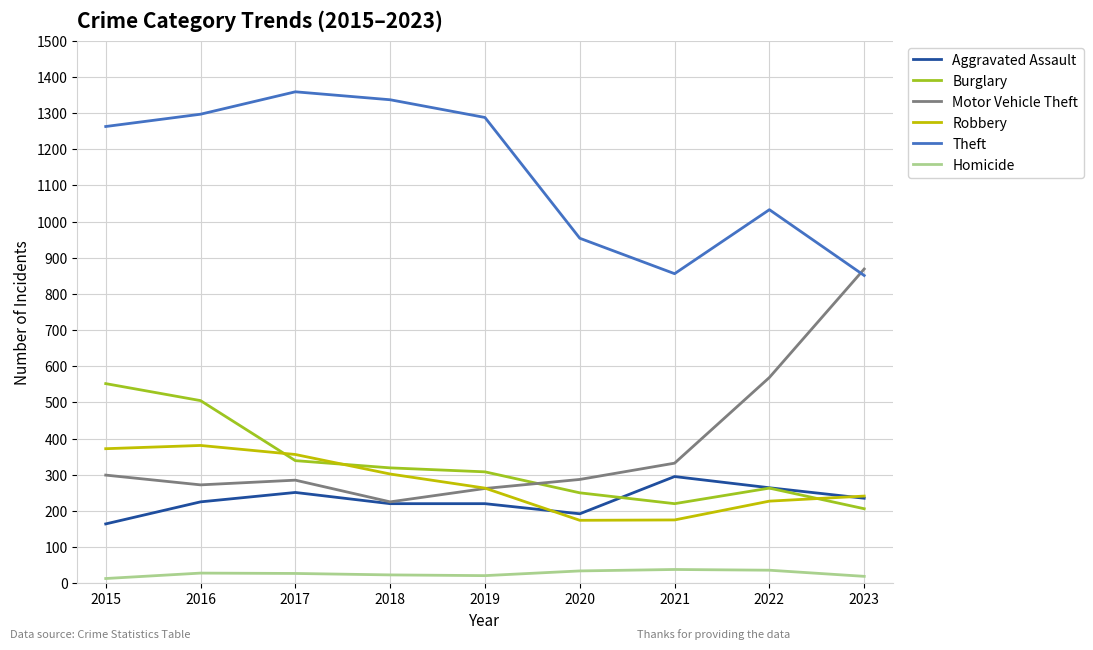

What value does the Burglary series have at 2019, to the nearest 50?

300